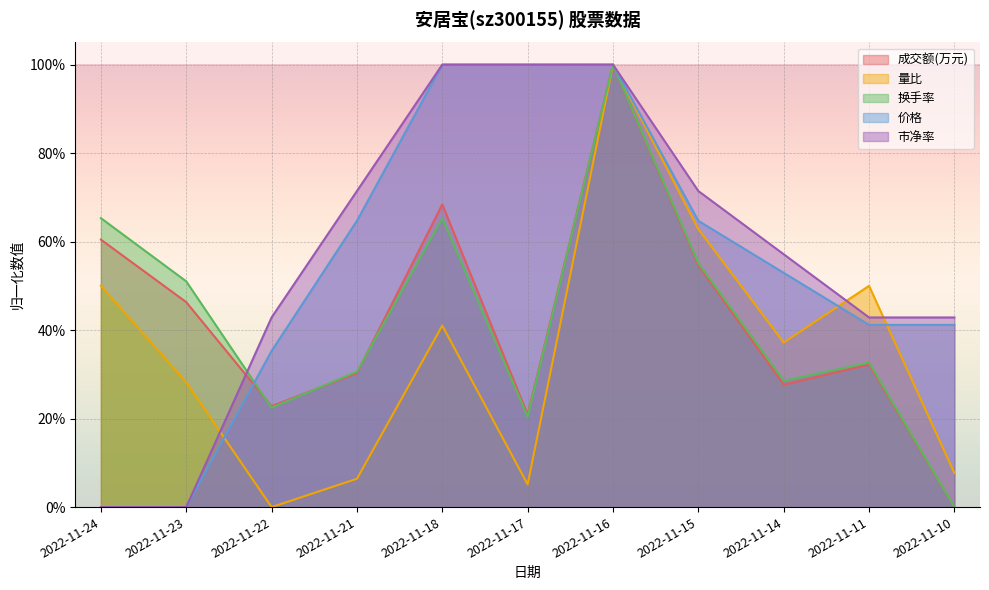

At which label does 量比 reach its peak?

2022-11-16